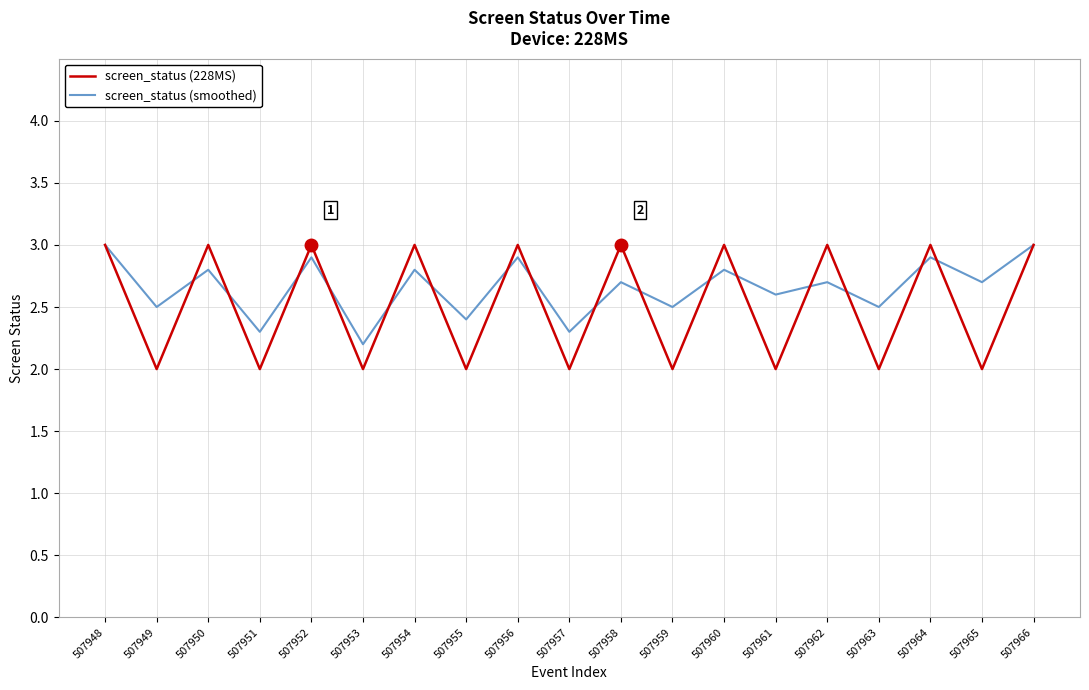

Which series has the largest total across all categories?

screen_status (smoothed)